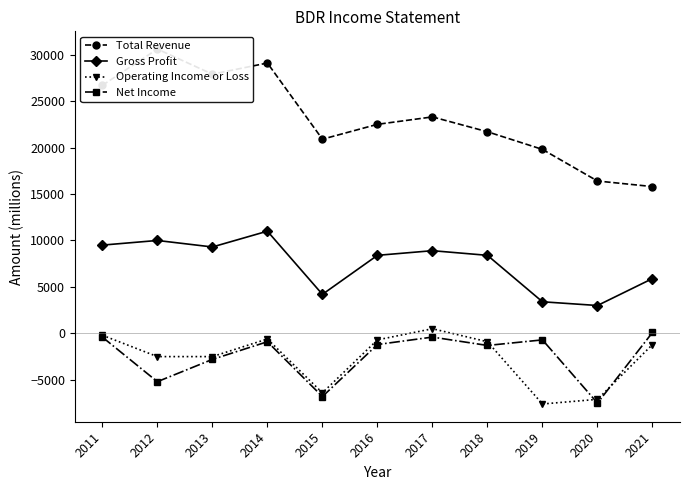

What is the spread (max minus min) of values at 2019?

27400